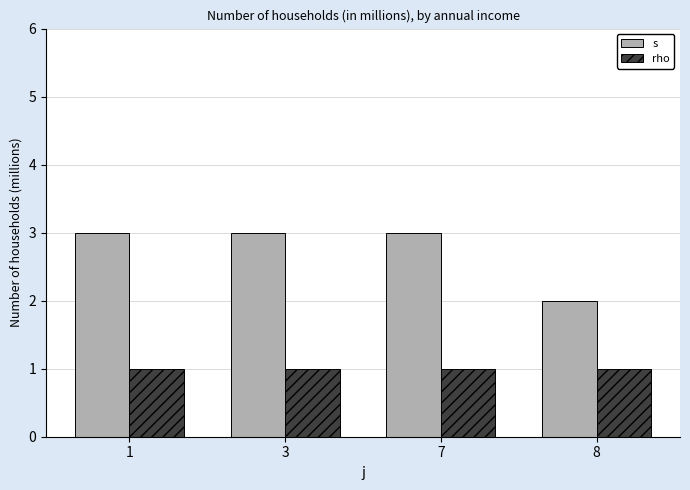

Reading left to right, transcribe all the data shown in this chart.

s: 3	3	3	2
rho: 1	1	1	1